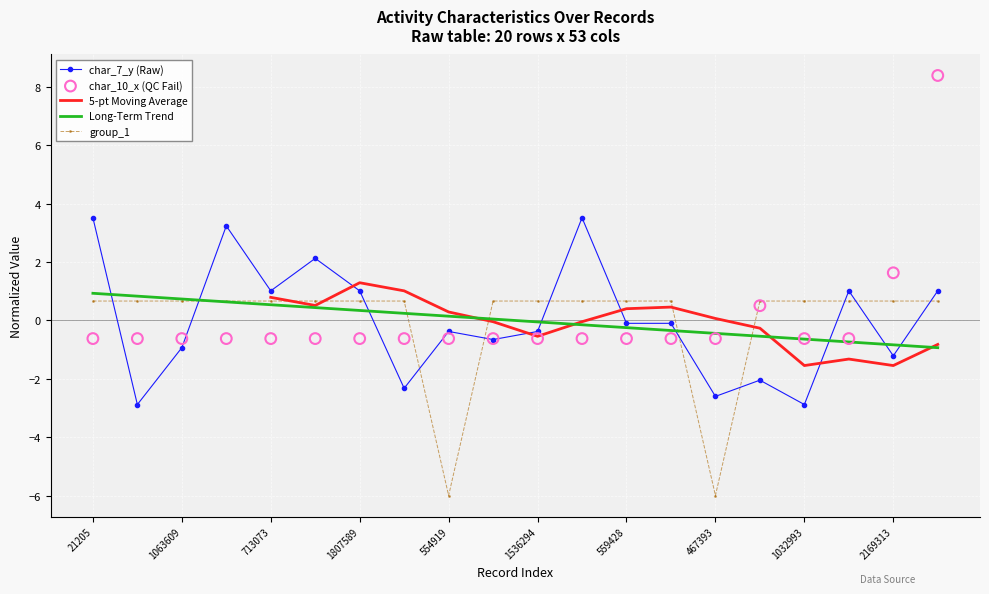

What is the total value across all series at 1025365?

-0.6